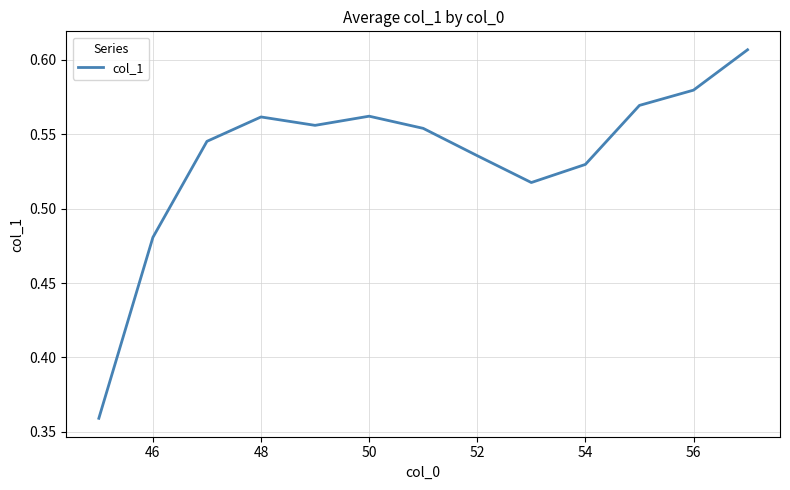

The chart shows a value of 0.2 at 48. True or false?

False